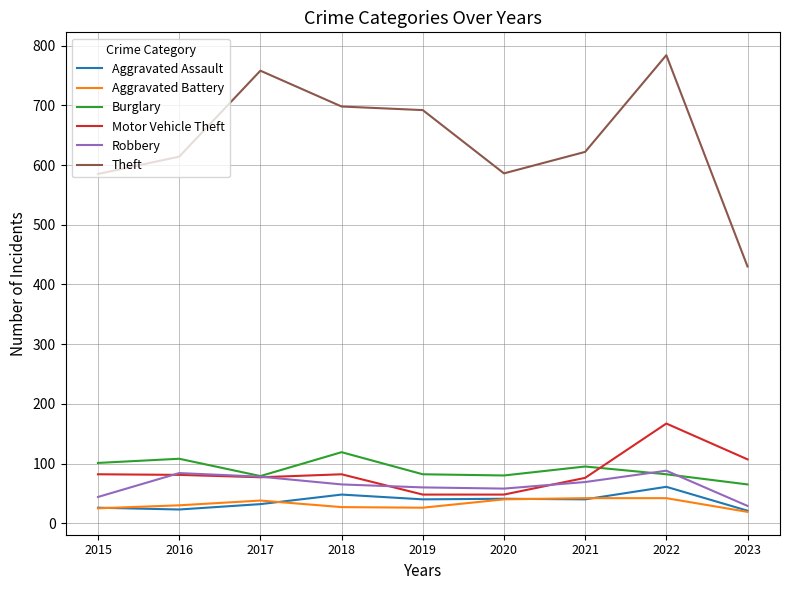

Where is the first local maximum for Burglary?

2016